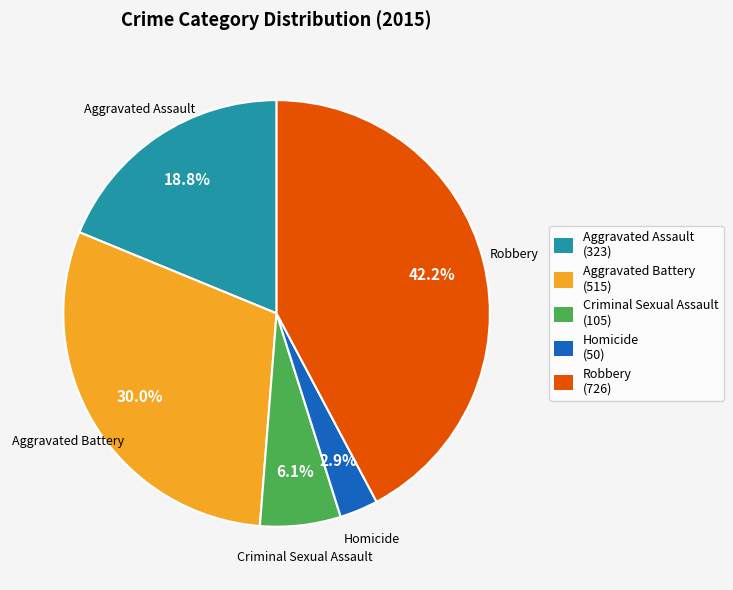

Which category has the biggest portion of the pie?

Robbery